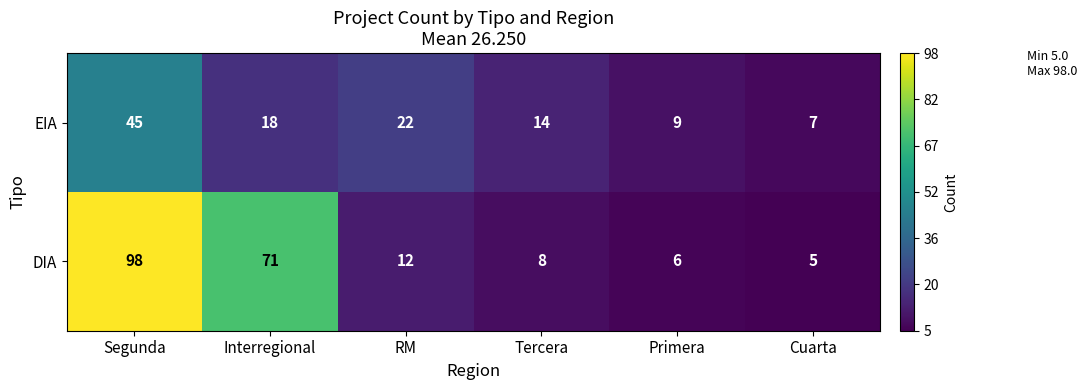

The DIA series shows 18 at RM. True or false?

False